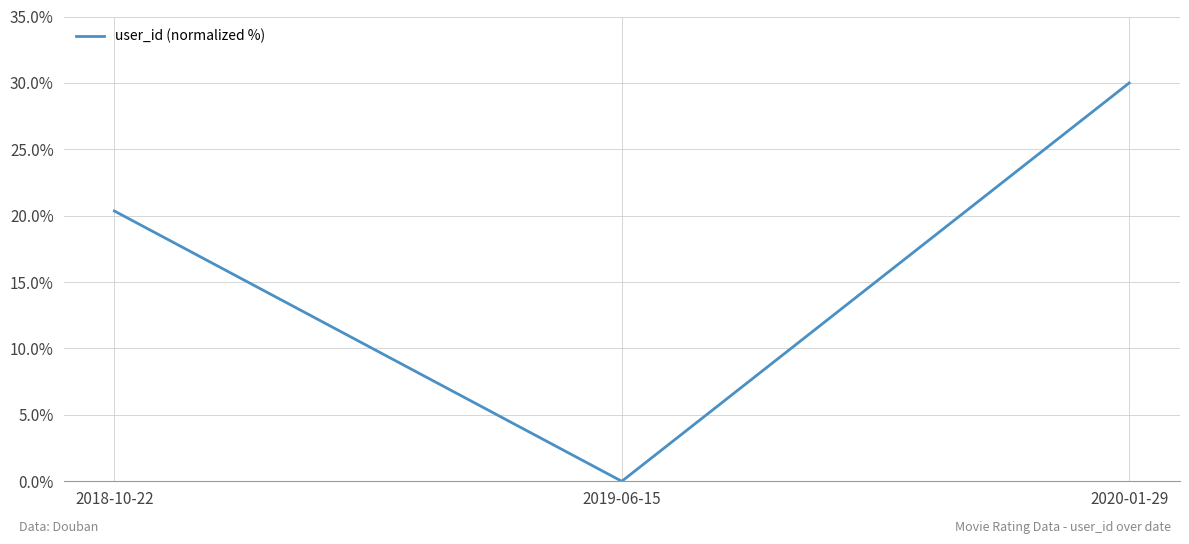

Reading left to right, what are all the values shown in this chart?

2018-10-22=20.4	2019-06-15=0.0	2020-01-29=30.0